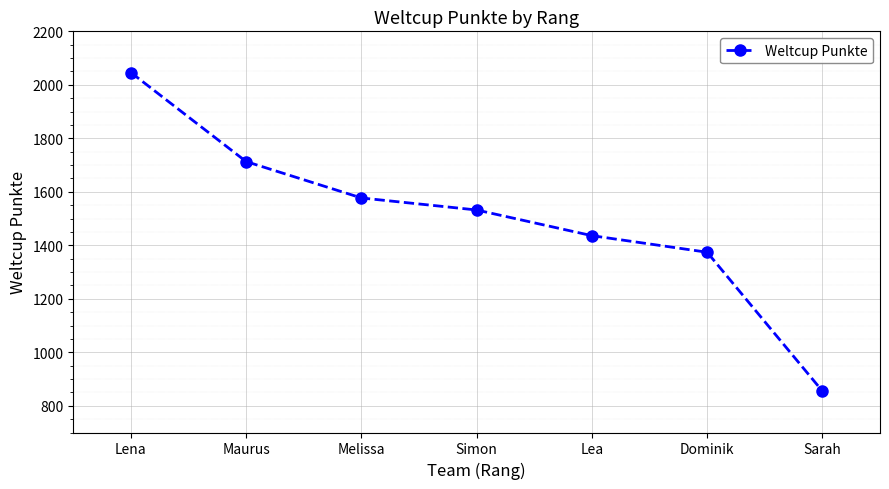

Which label corresponds to the largest value in the chart?

Lena